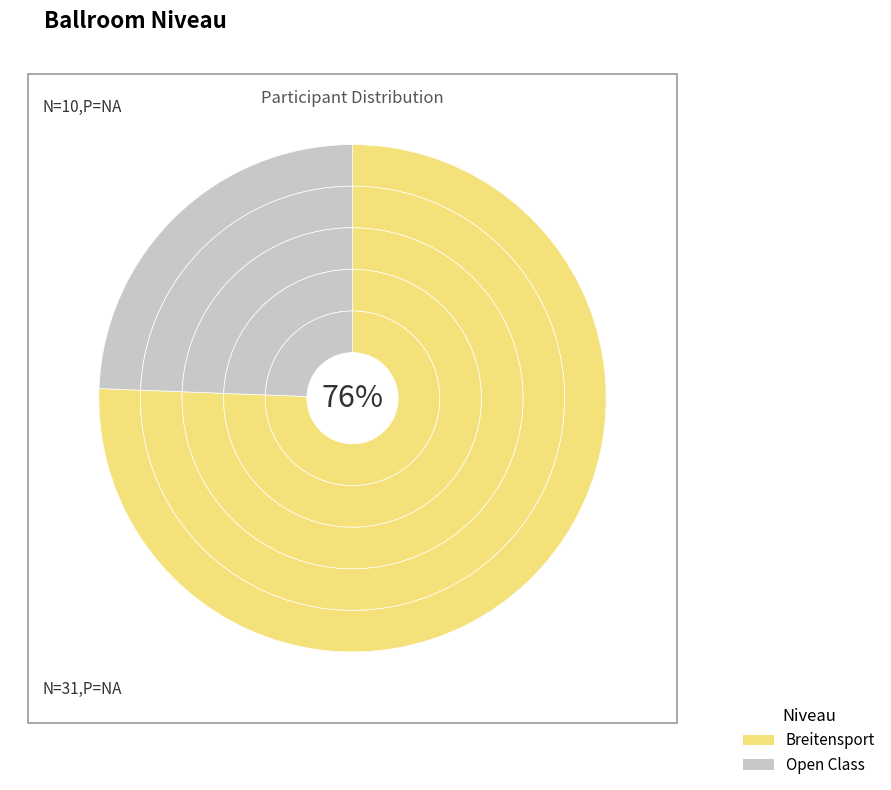

To the nearest percent, what is the difference between the largest and smallest slice percentages?

51%